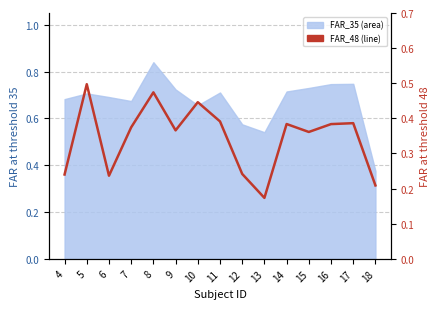

Reading left to right, list all the values displayed in this chart.

0.2	0.5	0.2	0.4	0.5	0.4	0.4	0.4	0.2	0.2	0.4	0.4	0.4	0.4	0.2